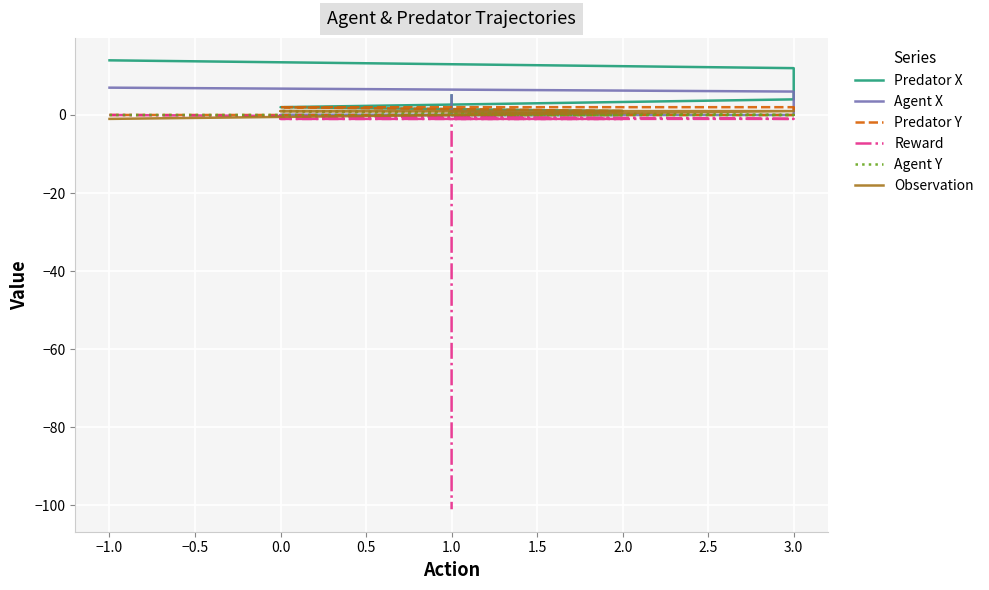

What is the difference between the maximum and minimum values in the Agent X series?

7